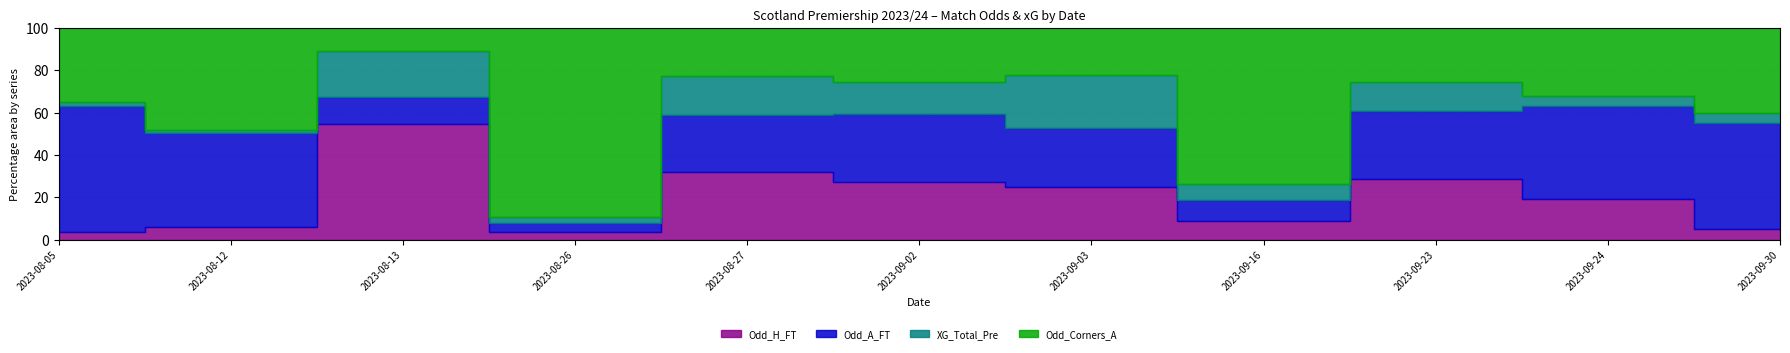

What is the smallest value displayed?

0.3